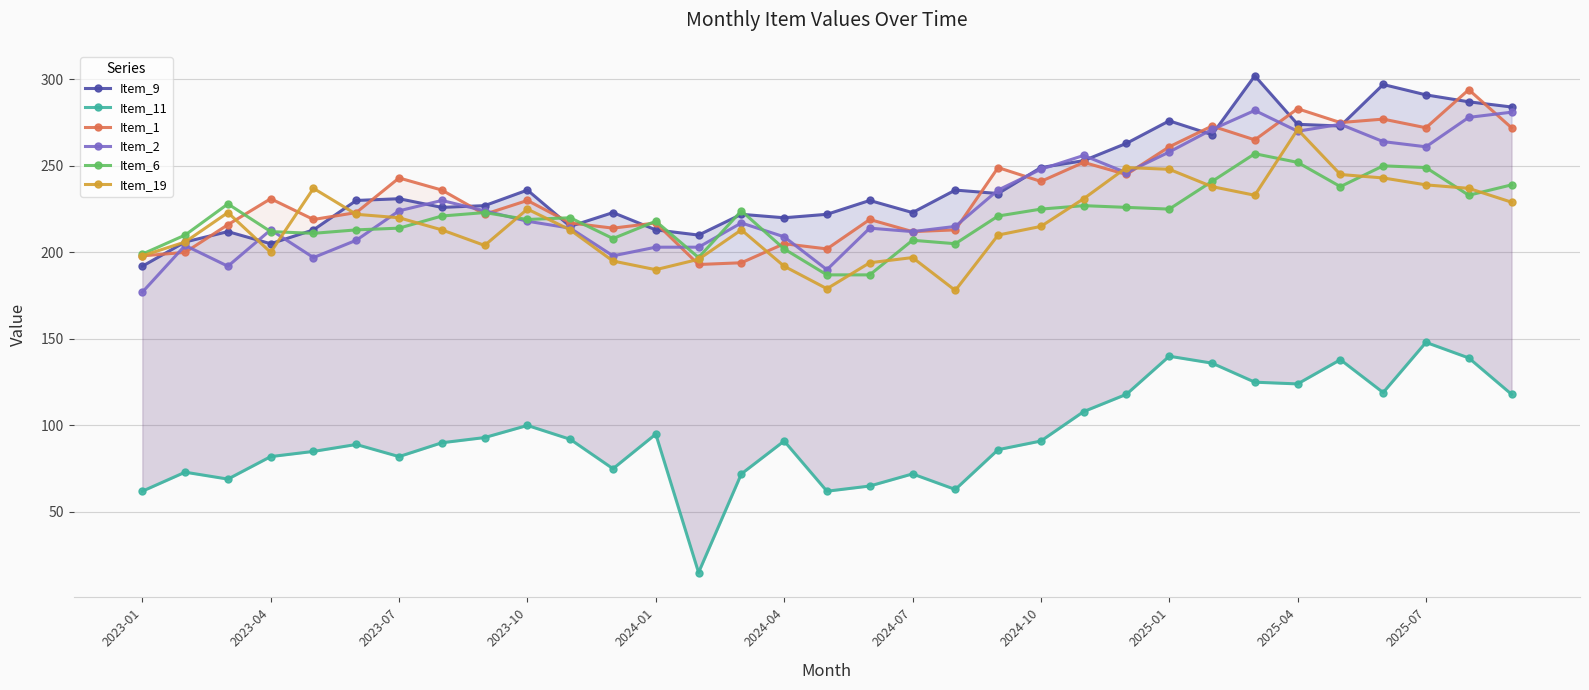

True or false: Item_11 and Item_19 cross at least once.

False